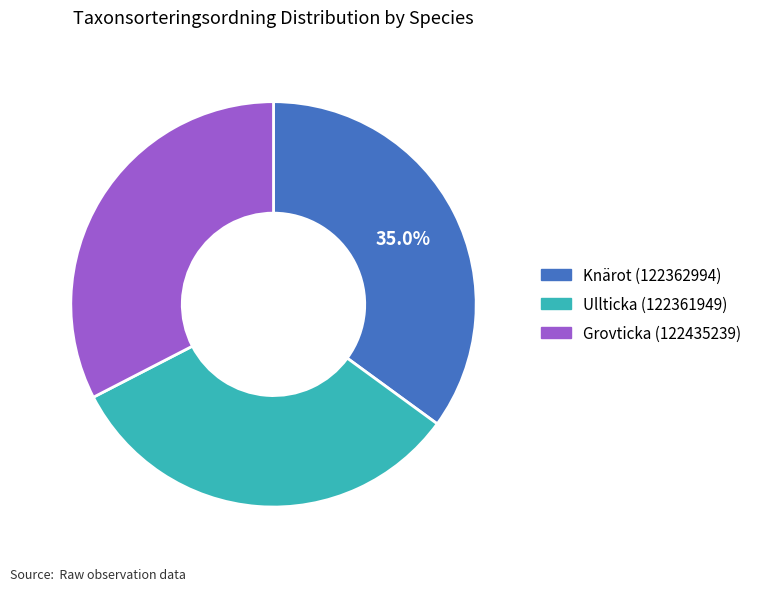

Is it true that Knärot (122362994) is 35% of the pie?

True